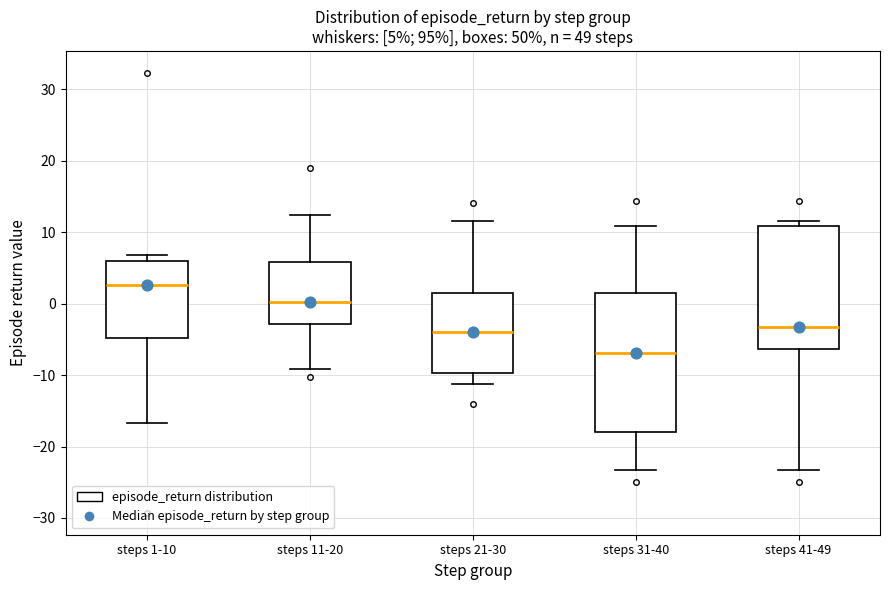

Which box is the tallest, from its lower edge to its upper edge?

steps 31-40